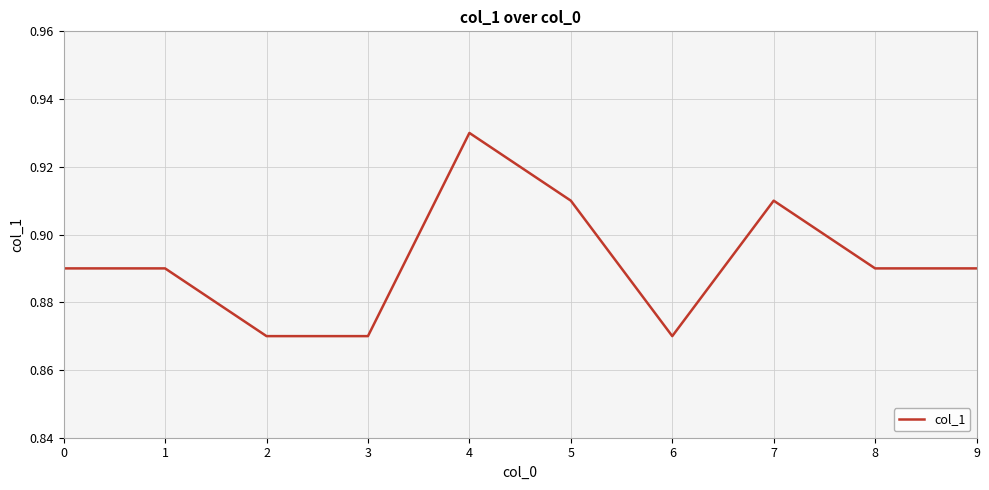

Count the values in the range 0 to 1.

10